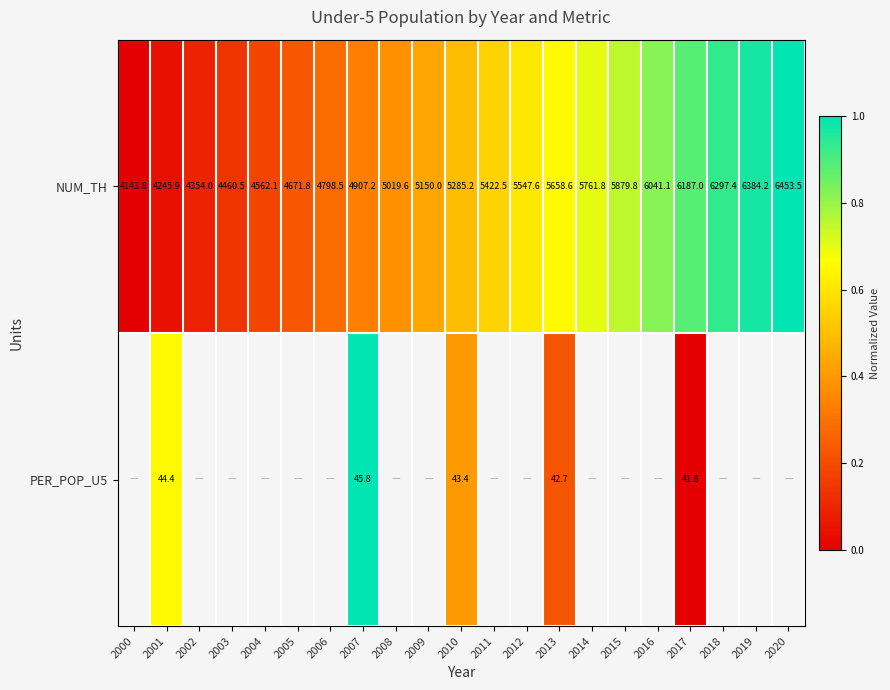

What is the minimum value for NUM_TH?

4143.8